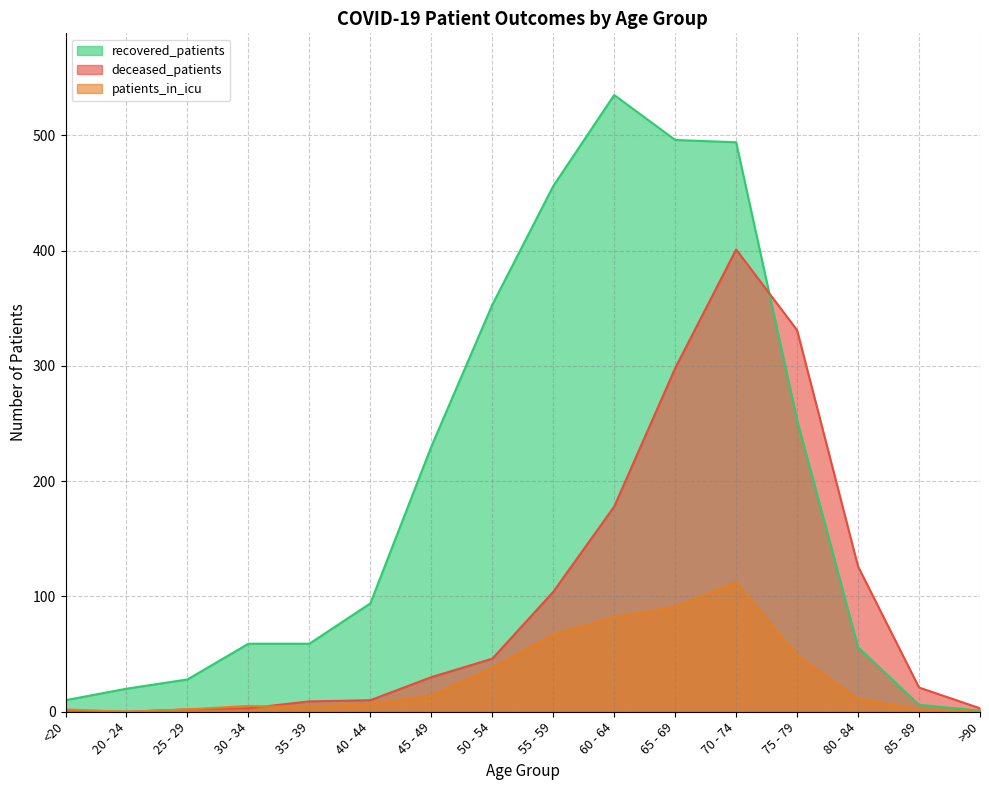

At which label is deceased_patients closest to 200?

60 - 64